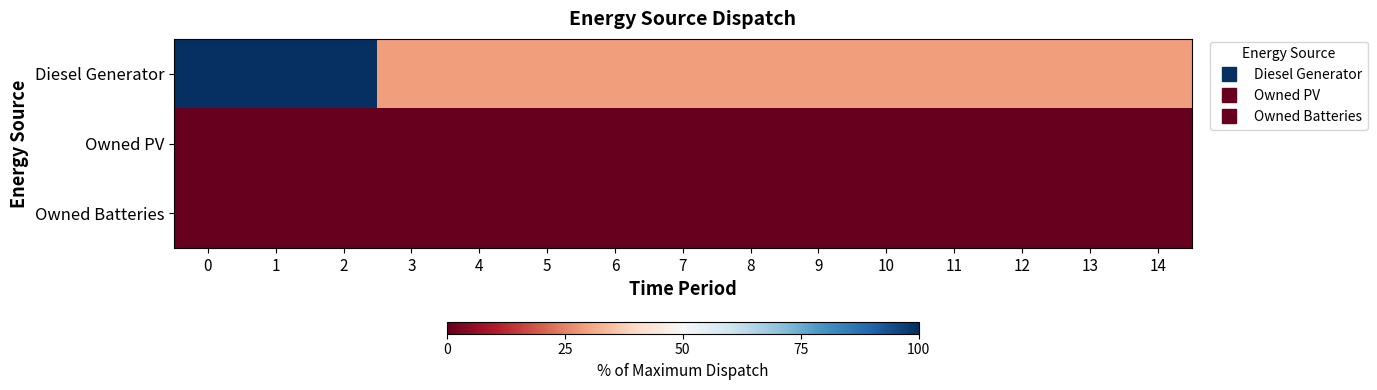

What is the total value across all series at 9?

29.0